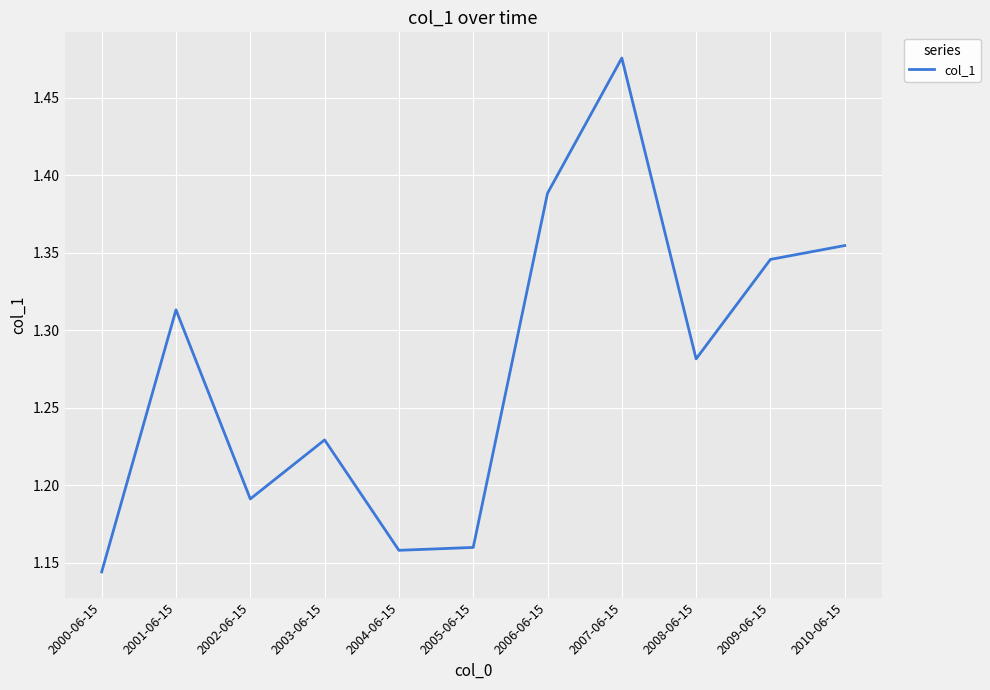

What is the difference between the maximum and minimum values?

0.3